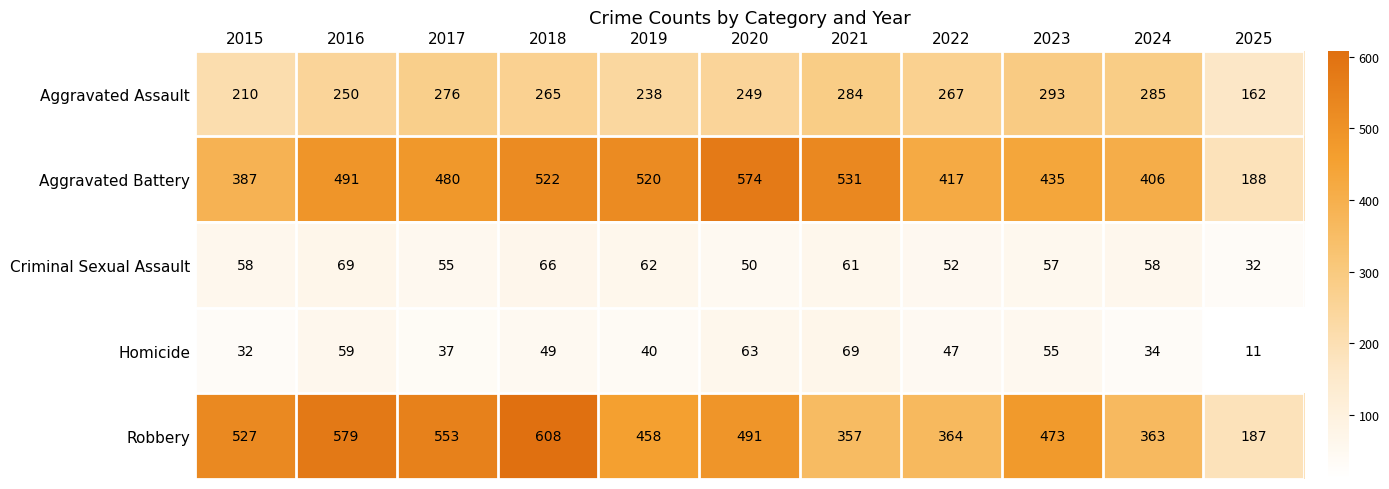

True or false: Aggravated Assault has a value of 447 at 2016.

False